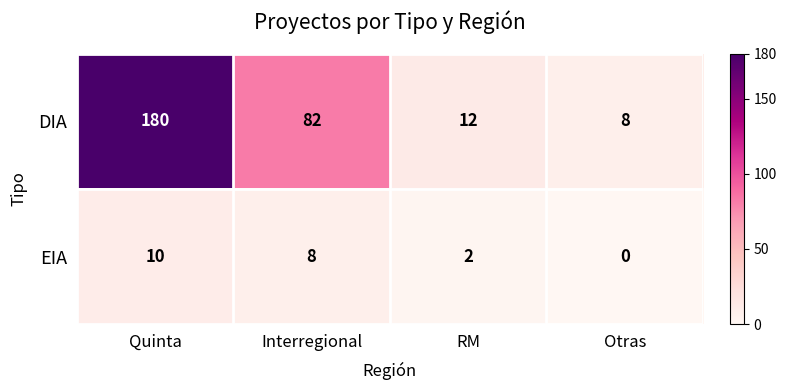

Which series changed the most between RM and Otras?

DIA